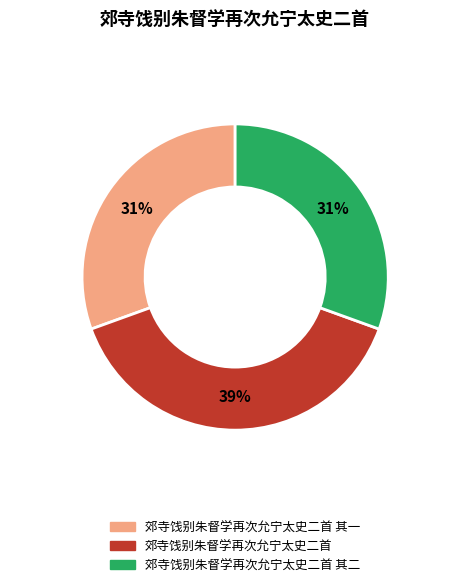

Which has a higher value, 郊寺饯别朱督学再次允宁太史二首 or 郊寺饯别朱督学再次允宁太史二首 其二?

郊寺饯别朱督学再次允宁太史二首